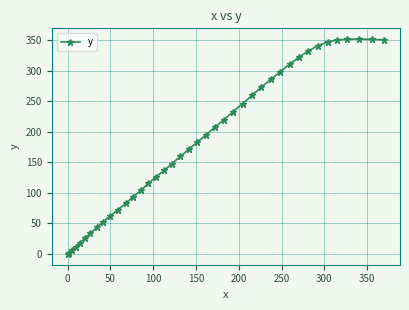

What is the value of the 38th point from the left?

352.3